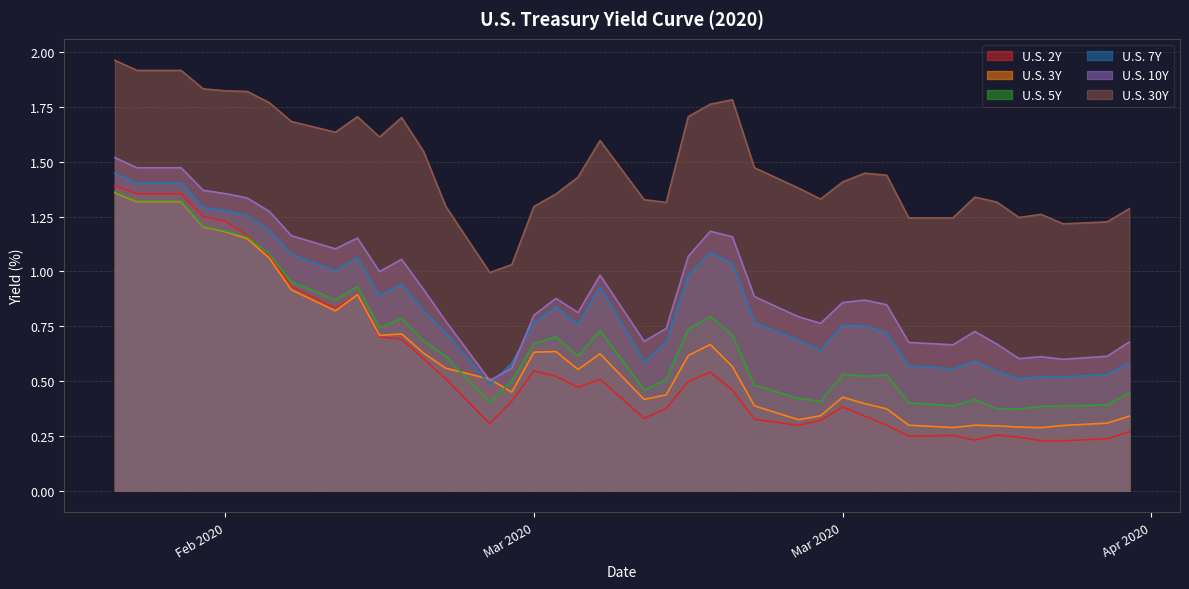

How many intersections are there between U.S. 3Y and U.S. 10Y?

2